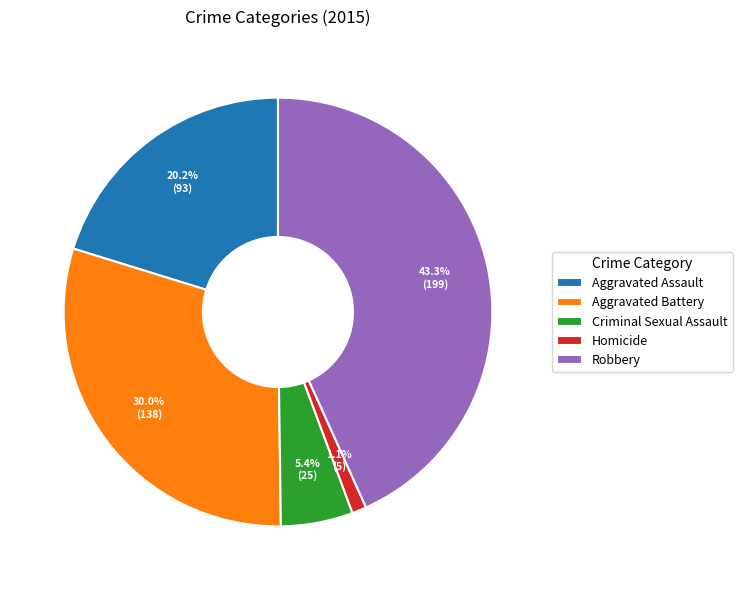

To the nearest percent, what is the difference between the Criminal Sexual Assault and Aggravated Battery slice percentages?

25%